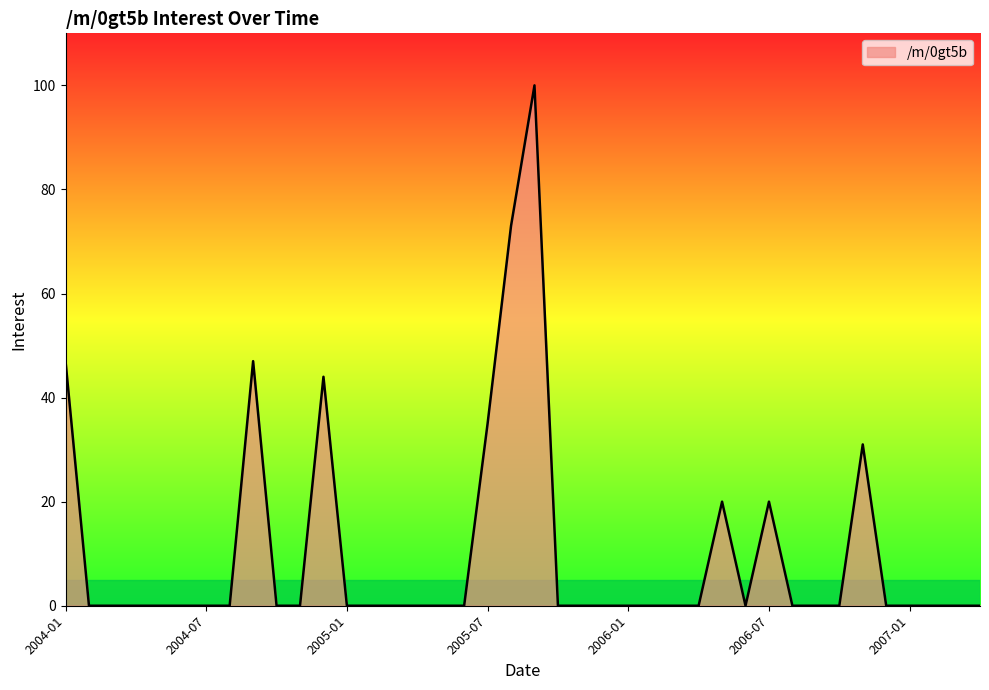

What is the maximum value shown in the chart?

100